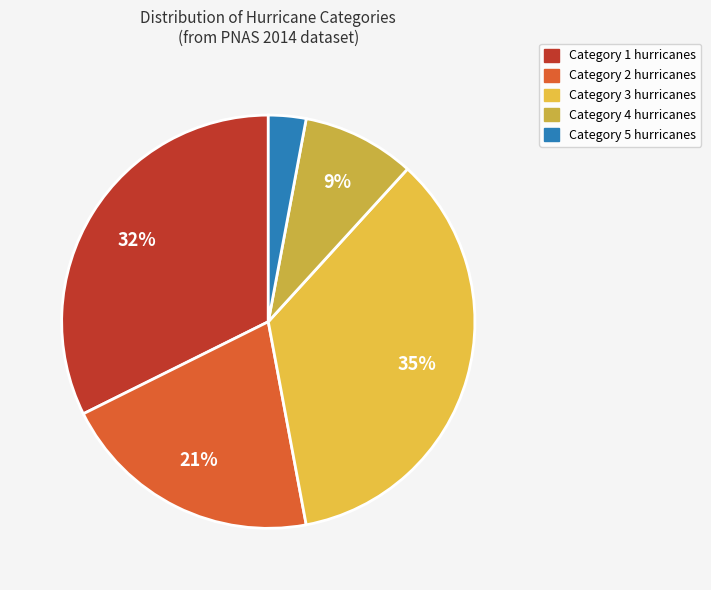

Which category has the biggest portion of the pie?

Category 3